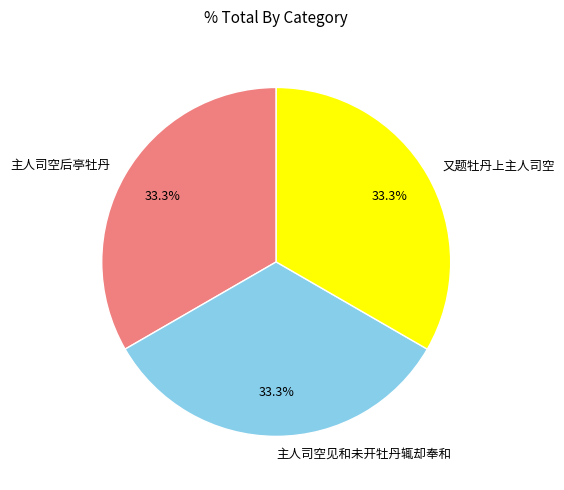

What percentage is NOT represented by 主人司空后亭牡丹?

66.7%